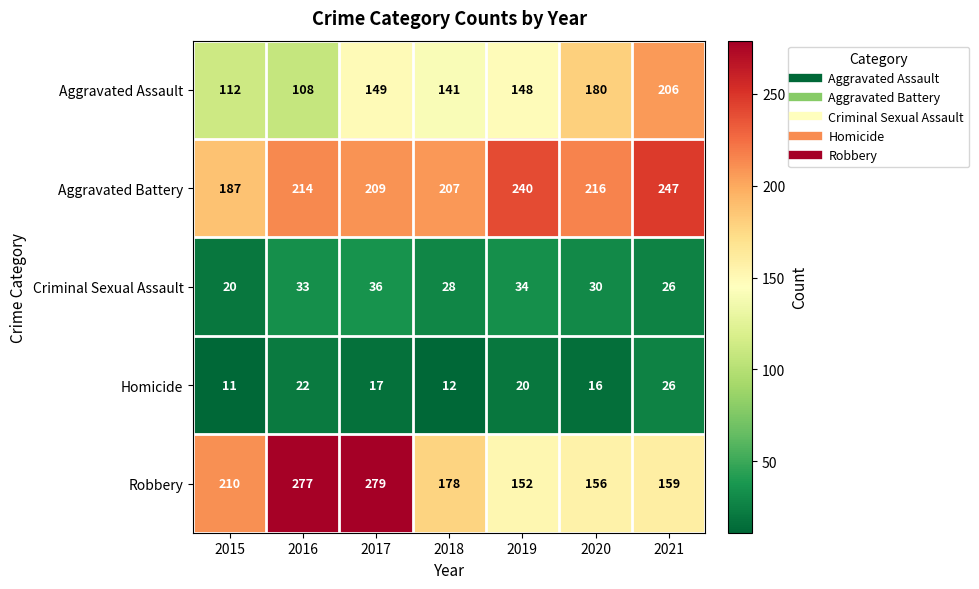

How many distinct data groups are displayed?

5